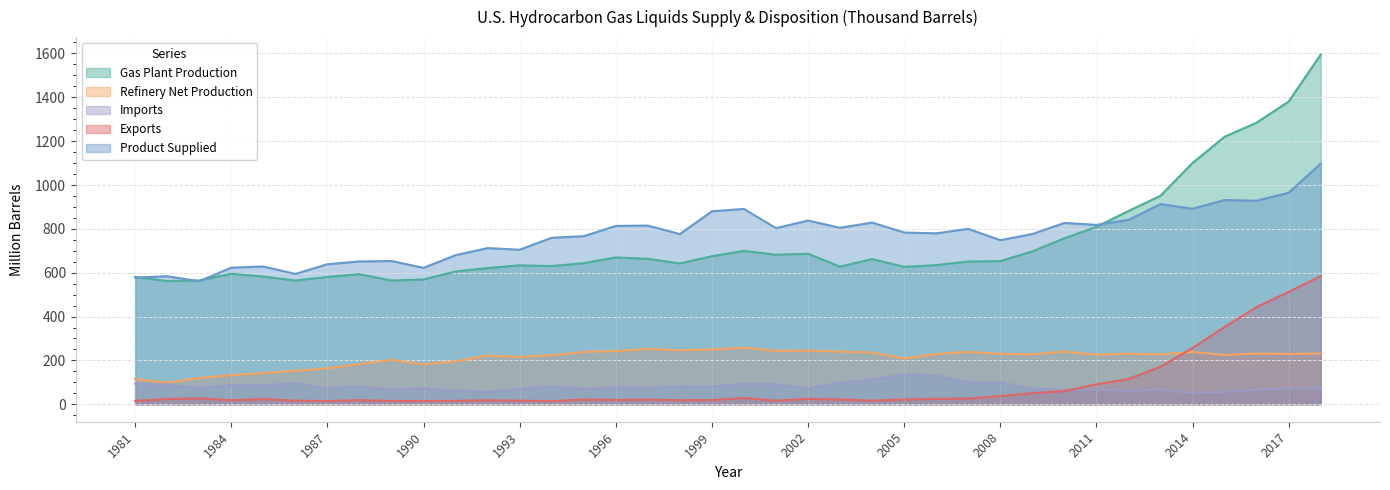

True or false: Refinery Net Production has a value of 132.7 at 1984.

True